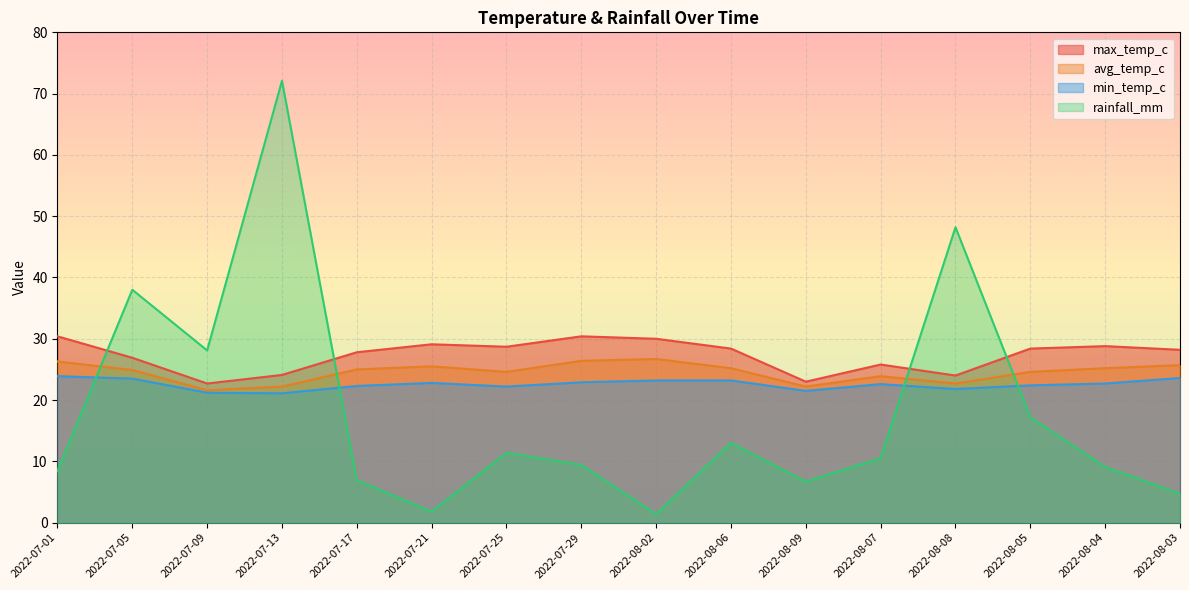

True or false: avg_temp_c and rainfall_mm cross at least once.

True